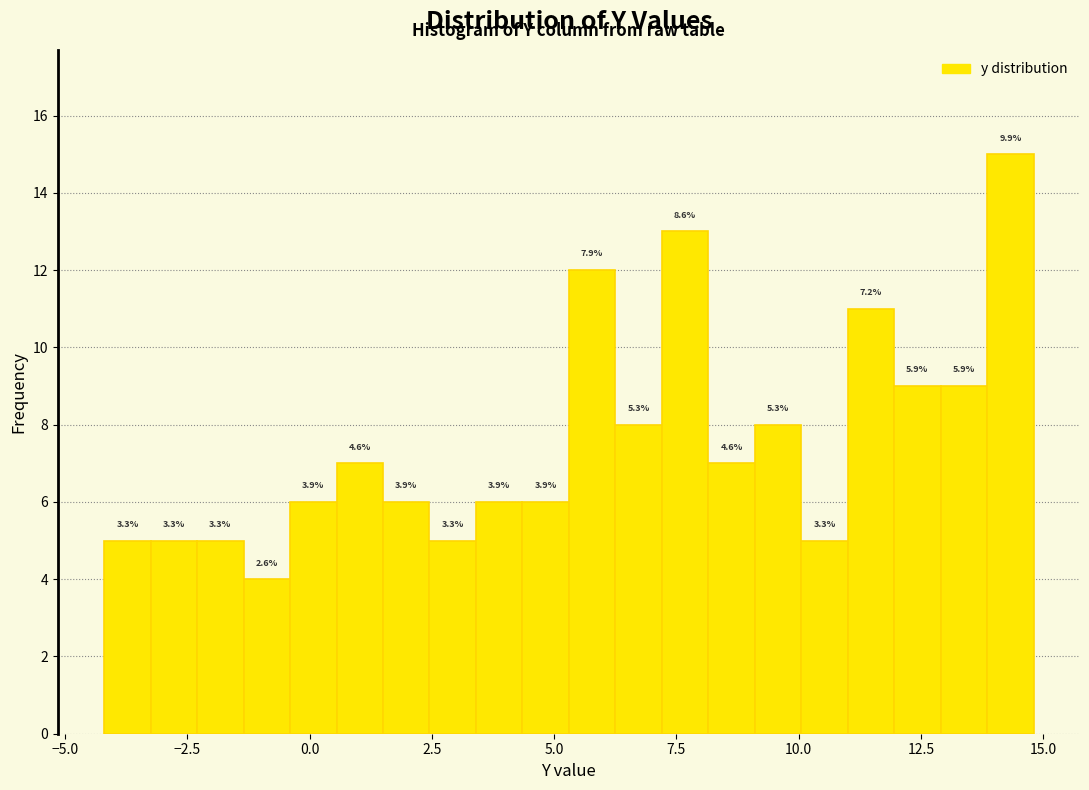

Read against the x-axis, roughly where is the centre of the tallest bar?

14.5